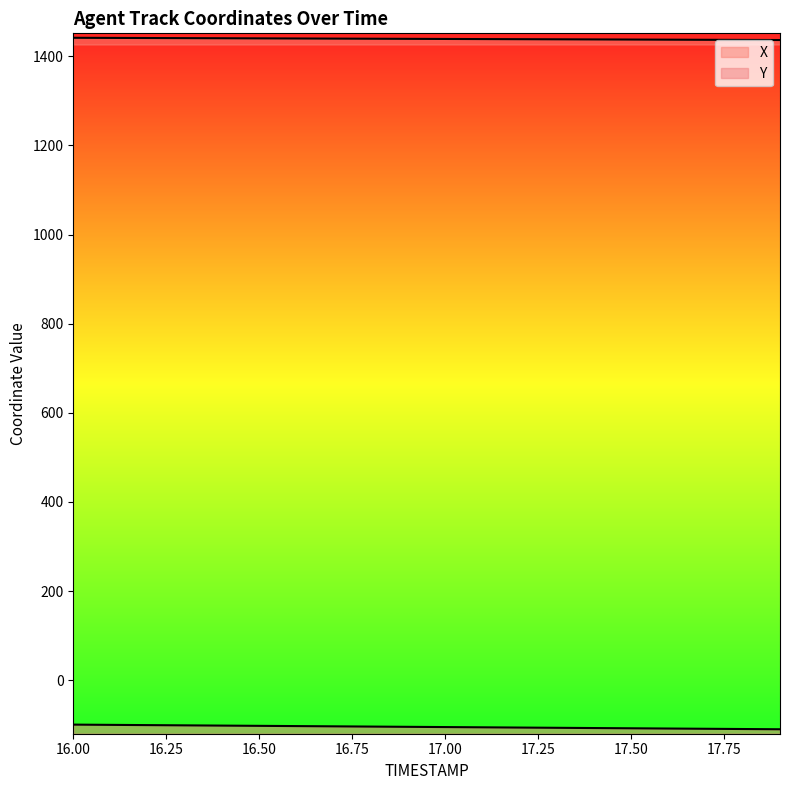

How many data points does each series have?

20